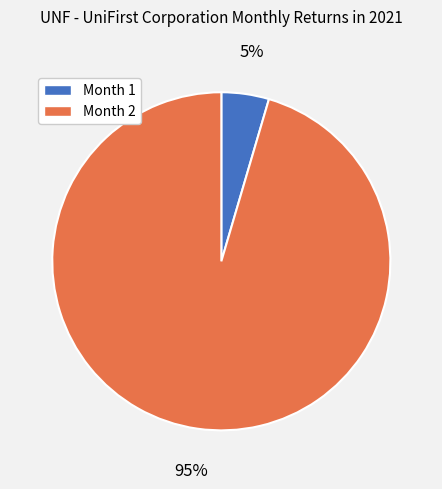

Which has a higher value, Month 2 or Month 1?

Month 2